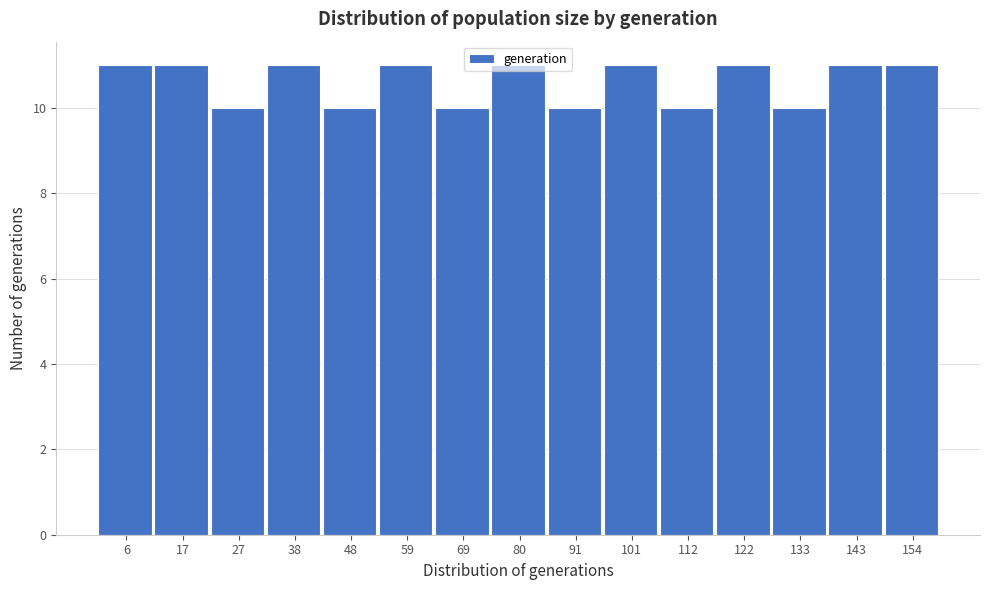

Reading left to right, list every bar in this chart as the range it spans on the x-axis followed by its height. Neither the bar edges nor the heights are printed on the chart, so give them approximately, as read against the axes.

2 to 12: 11
12 to 22: 11
22 to 32: 10
32 to 44: 11
44 to 54: 10
54 to 64: 11
64 to 74: 10
74 to 86: 11
86 to 96: 10
96 to 106: 11
106 to 116: 10
116 to 128: 11
128 to 138: 10
138 to 148: 11
148 to 160: 11